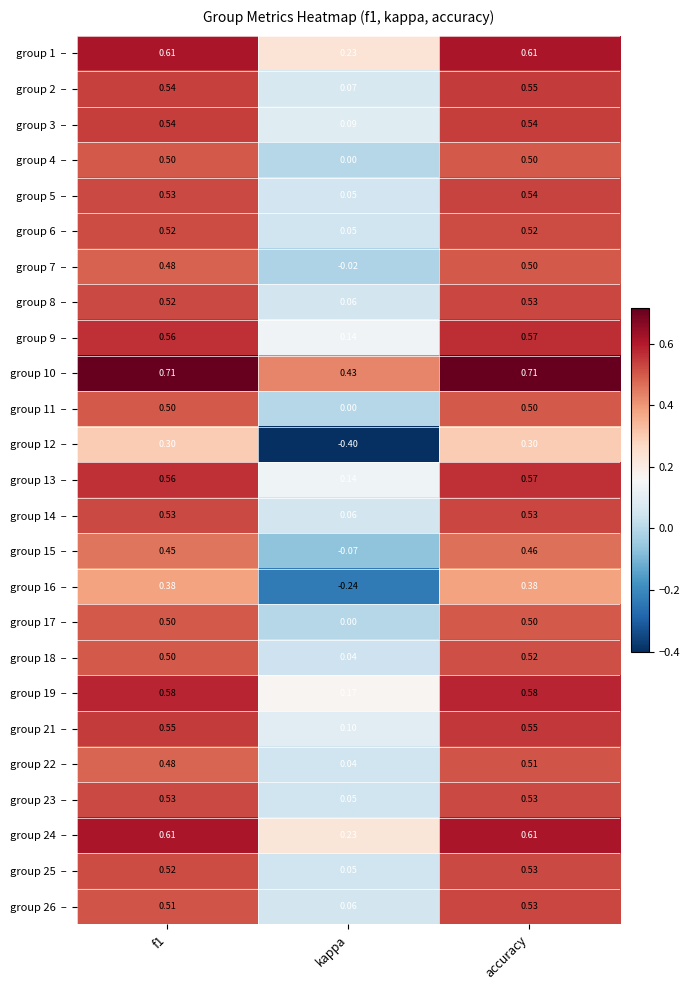

Which label corresponds to the smallest value in the chart?

kappa